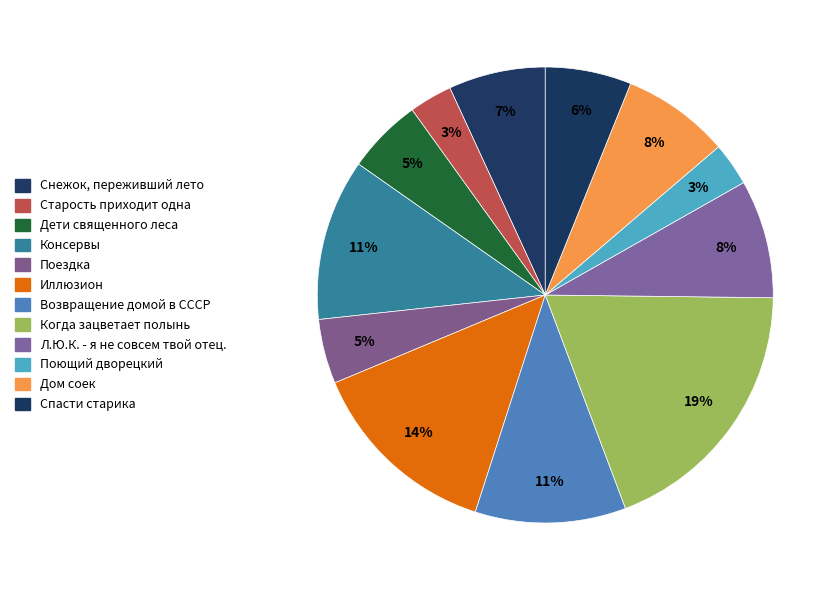

What percentage is NOT represented by Когда зацветает полынь?

80.9%